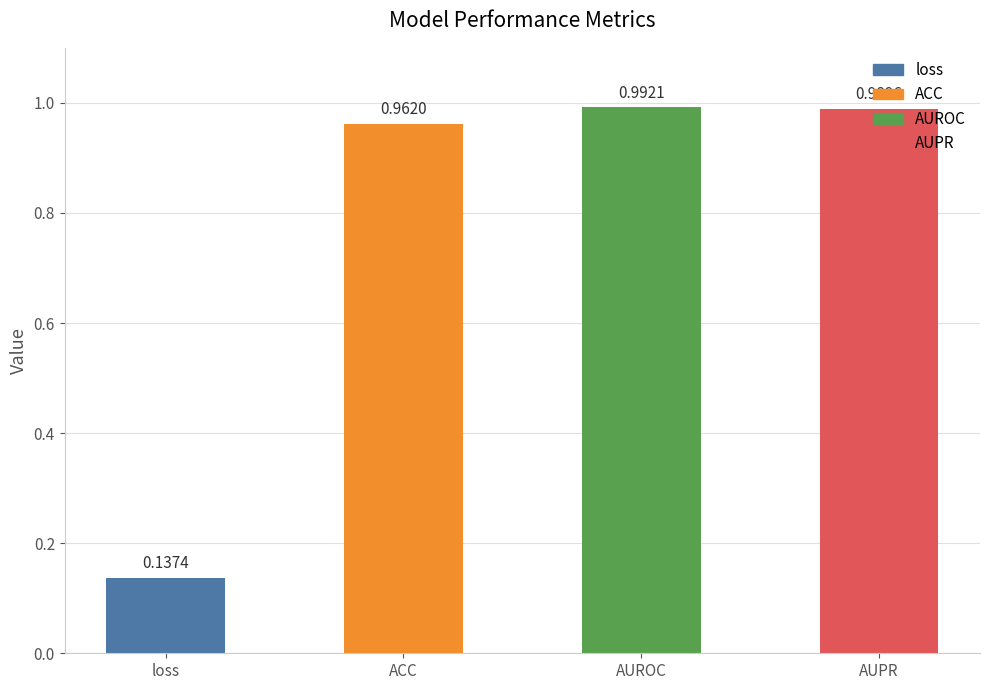

Between ACC and loss, which is larger?

ACC